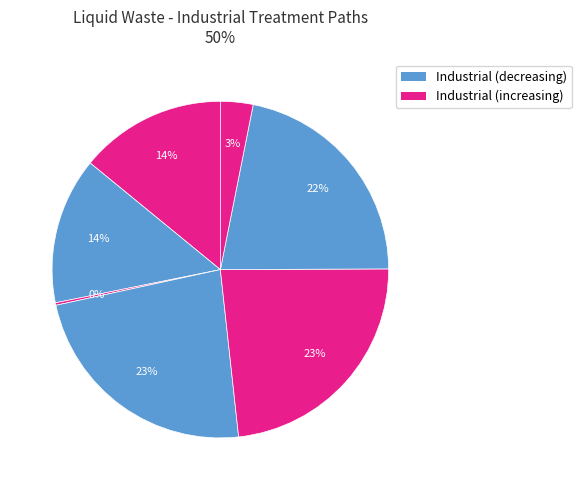

Does any single category account for the majority?

No